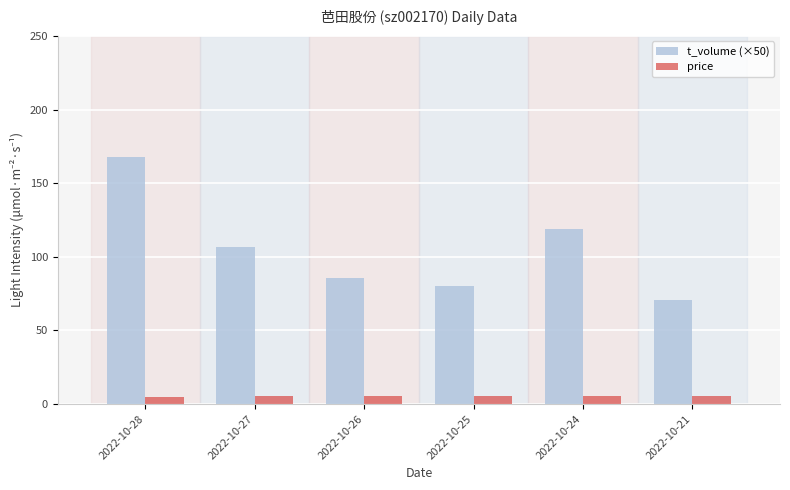

What is the value of the t_volume (×50) bar at the 3rd from the left?

85.5